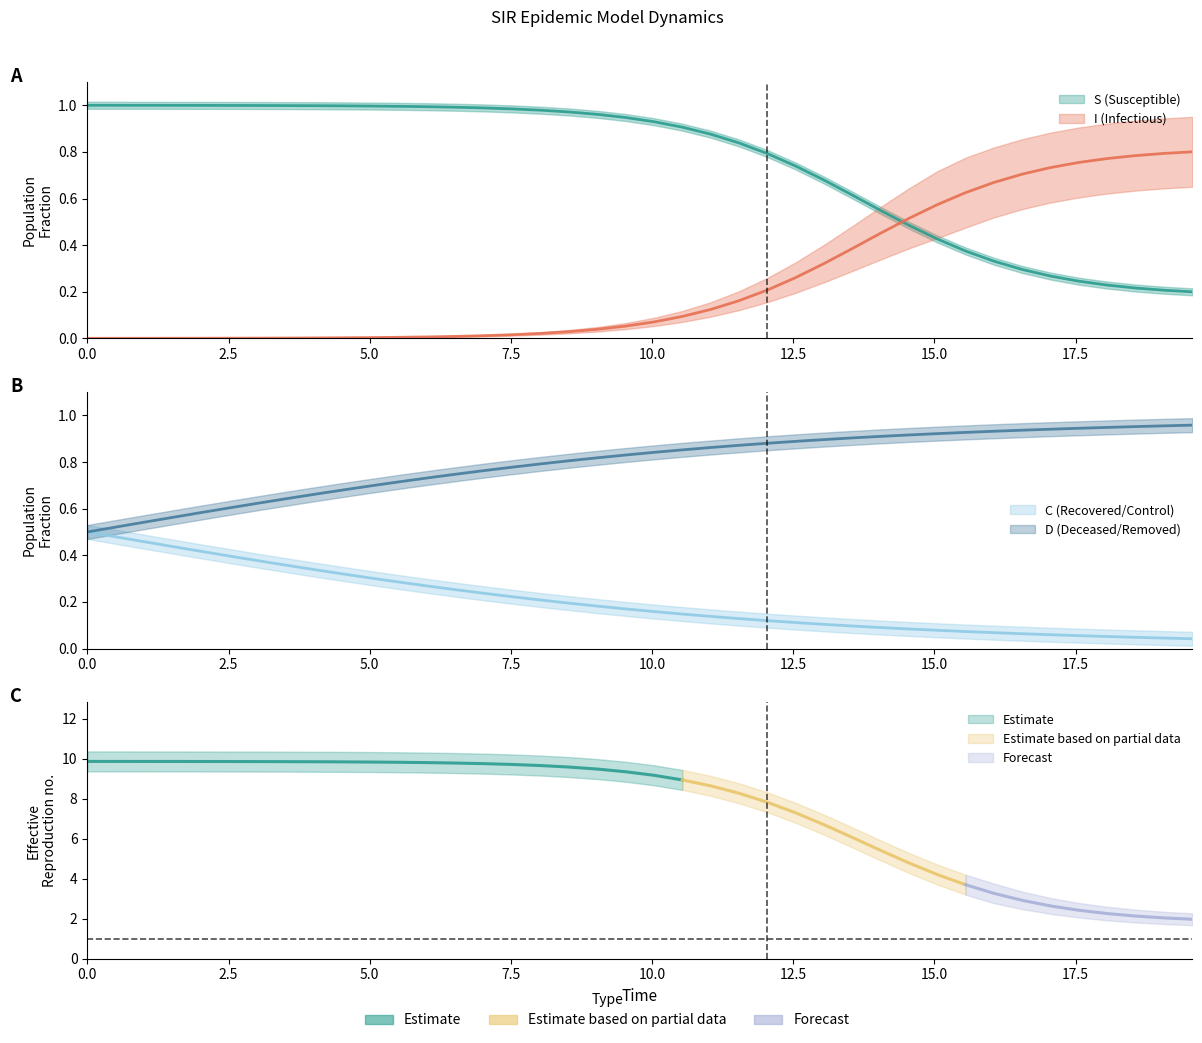

What is the average value of the C series?

0.2